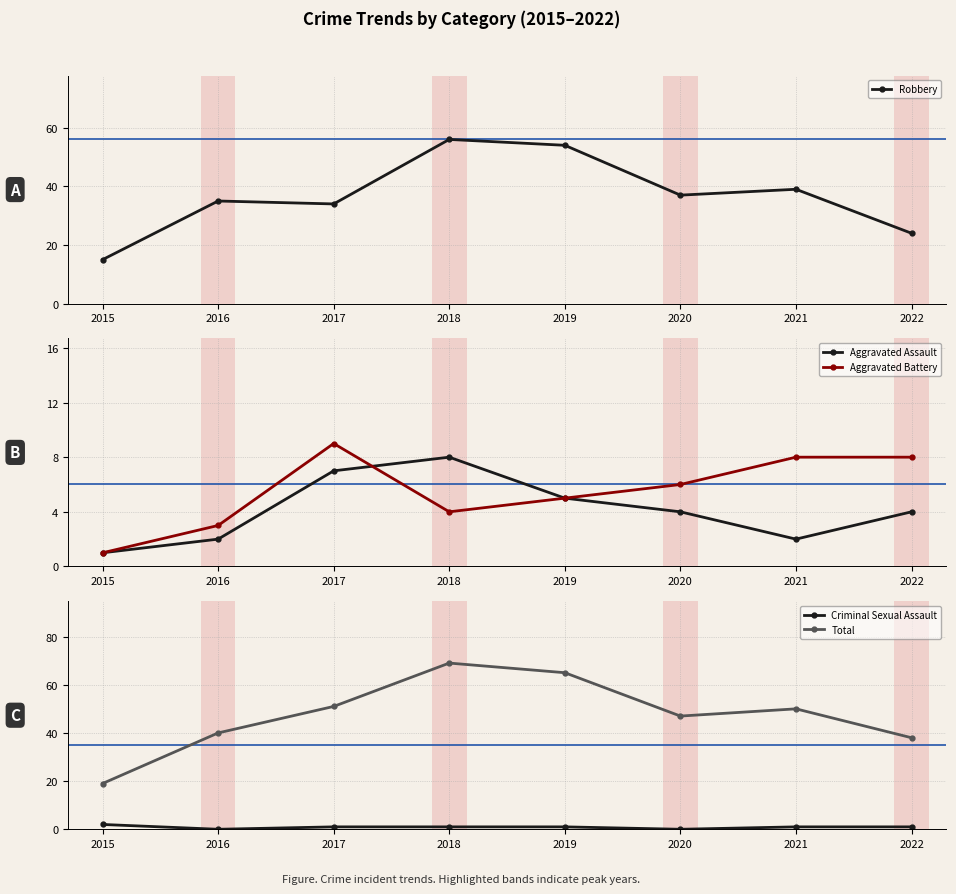

What are all the series names shown in the legend?

Robbery, Aggravated Assault, Aggravated Battery, Criminal Sexual Assault, Total